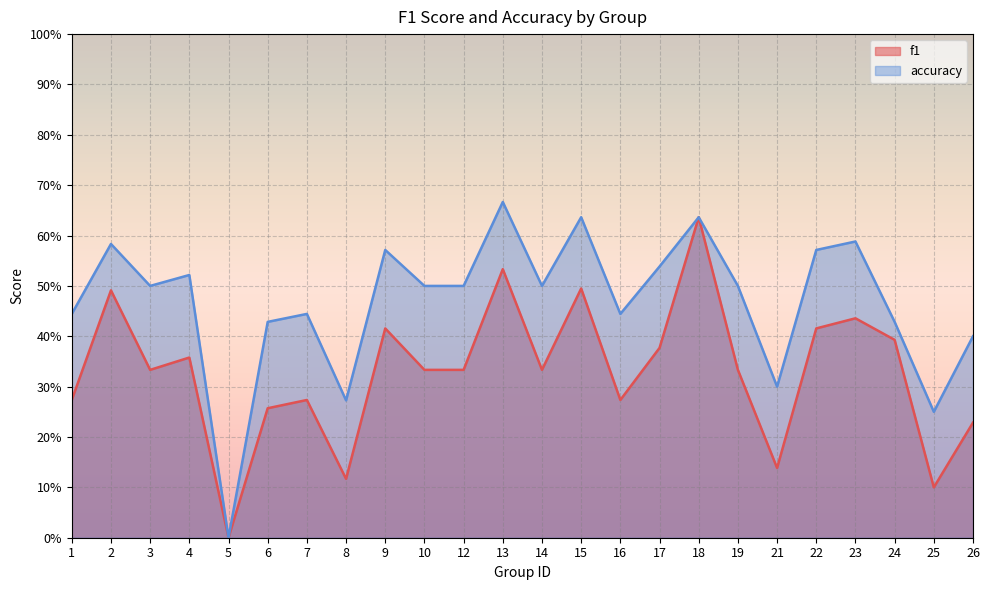

Which series has the largest total across all categories?

accuracy